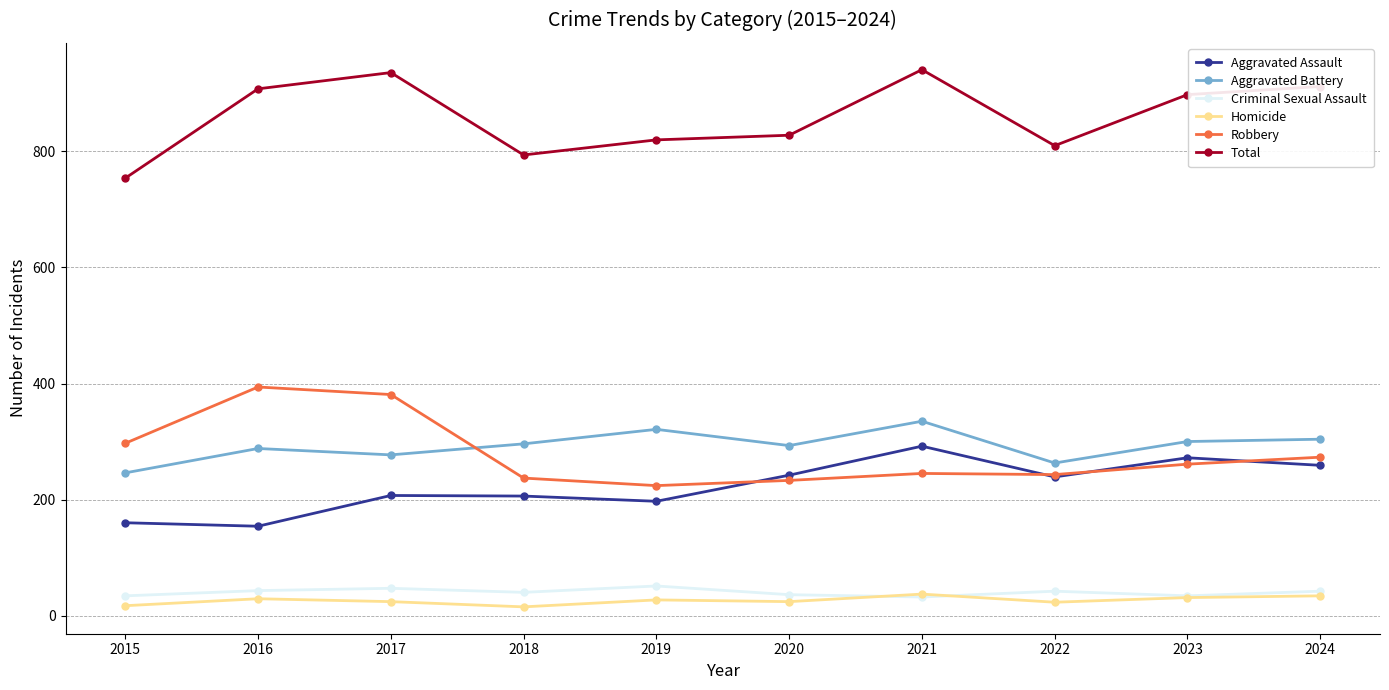

True or false: Aggravated Battery has a value of 304 at 2024.

True